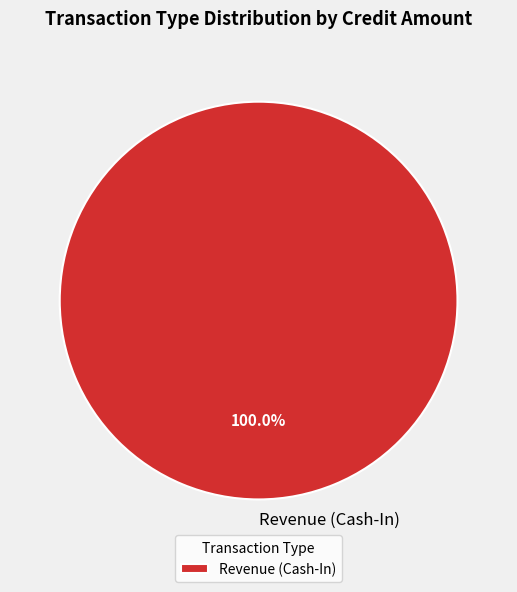

To the nearest percent, what percentage of the pie is Revenue (Cash-In)?

100%